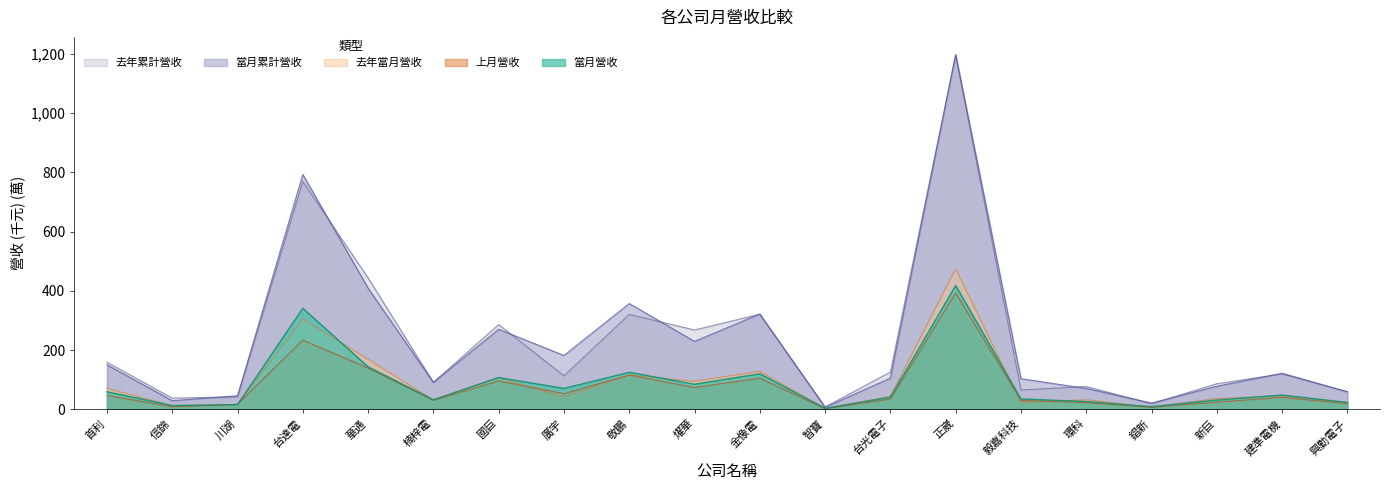

The value of 去年當月營收 at 國巨 is 106.1. True or false?

True